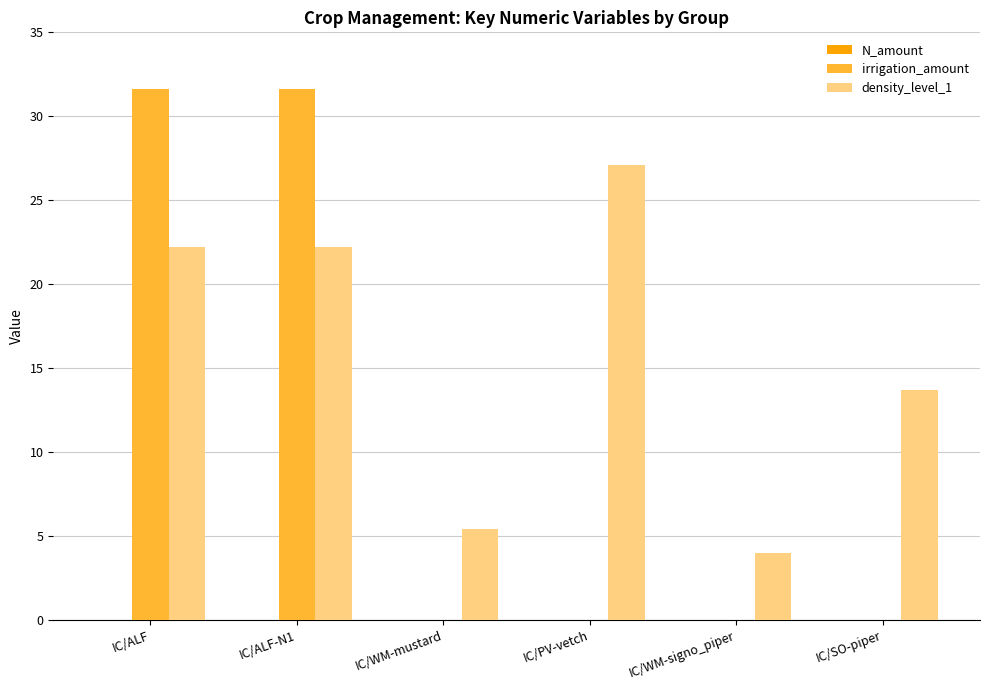

Is the value of irrigation_amount at IC/PV-vetch greater than the value of density_level_1 at IC/ALF-N1?

No